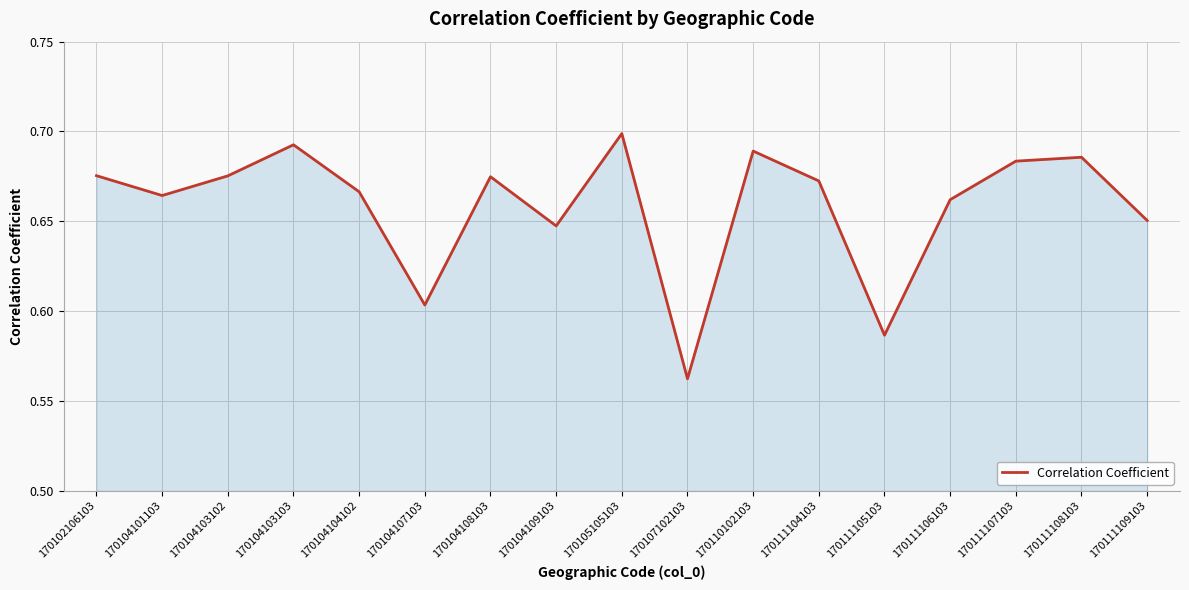

Is it true that the value at 170111109103 is 0.4?

False